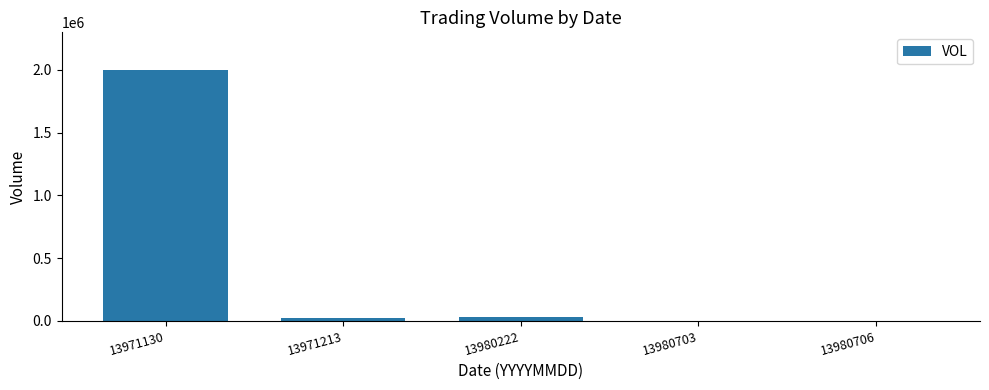

At which category does the chart reach its peak across all series?

13971130